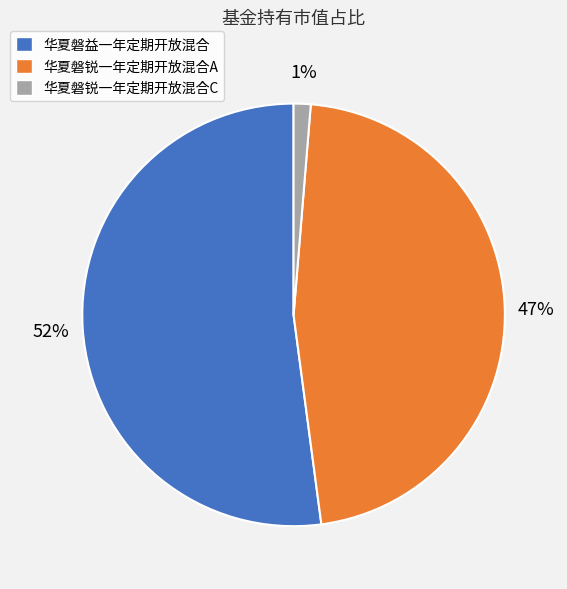

Rank the categories by value from highest to lowest.

华夏磐益一年定期开放混合, 华夏磐锐一年定期开放混合A, 华夏磐锐一年定期开放混合C